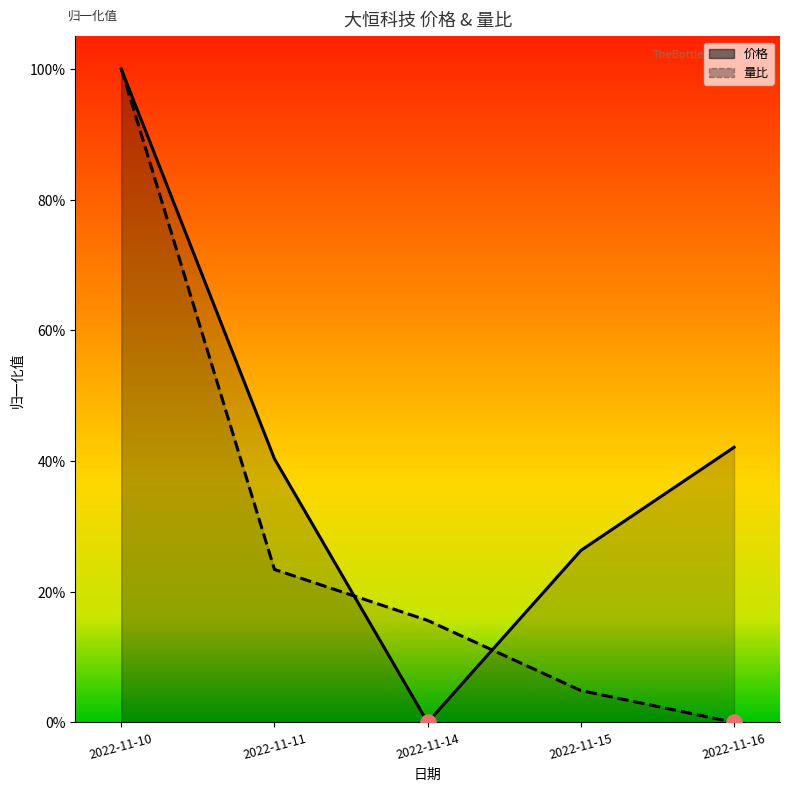

Which series has the largest total across all categories?

价格